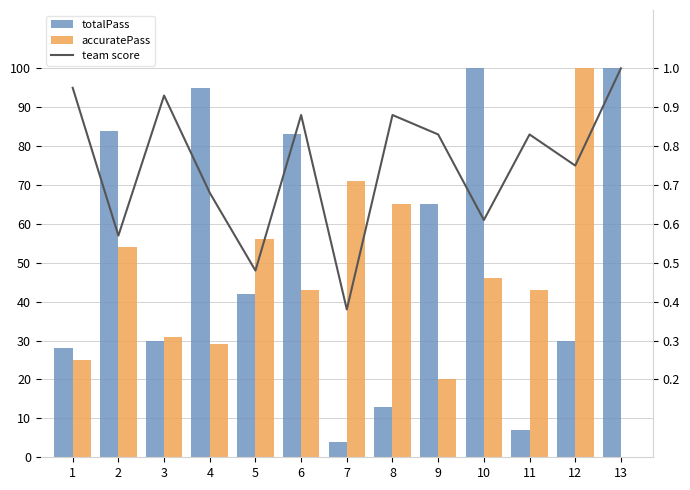

What are all the series names shown in the legend?

totalPass, accuratePass, team score